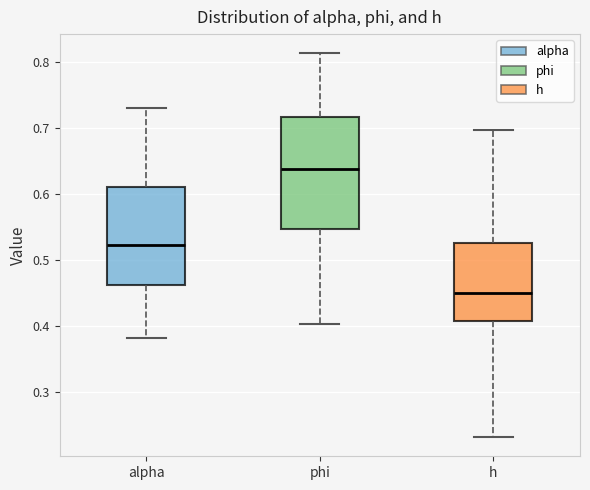

Which box has the lowest median line?

h